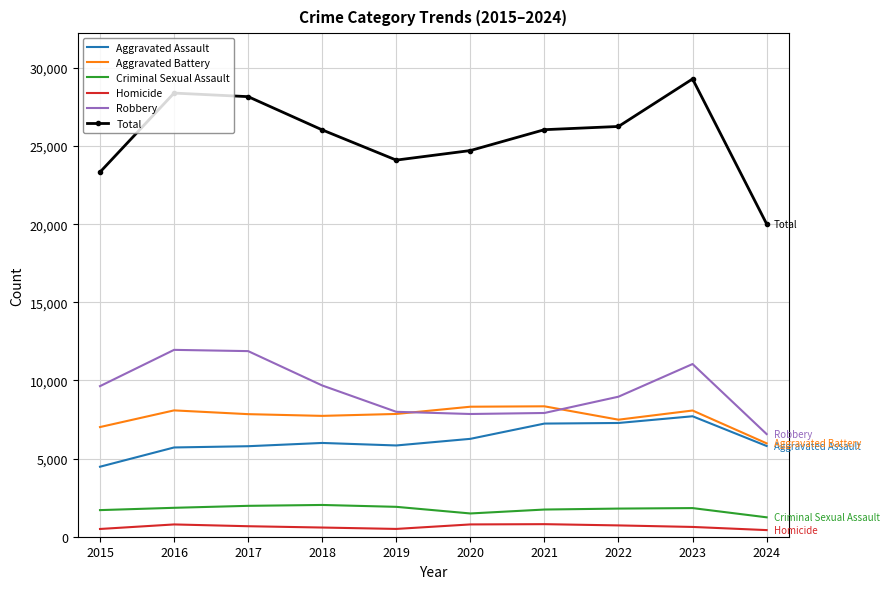

True or false: Aggravated Assault and Total cross at least once.

False